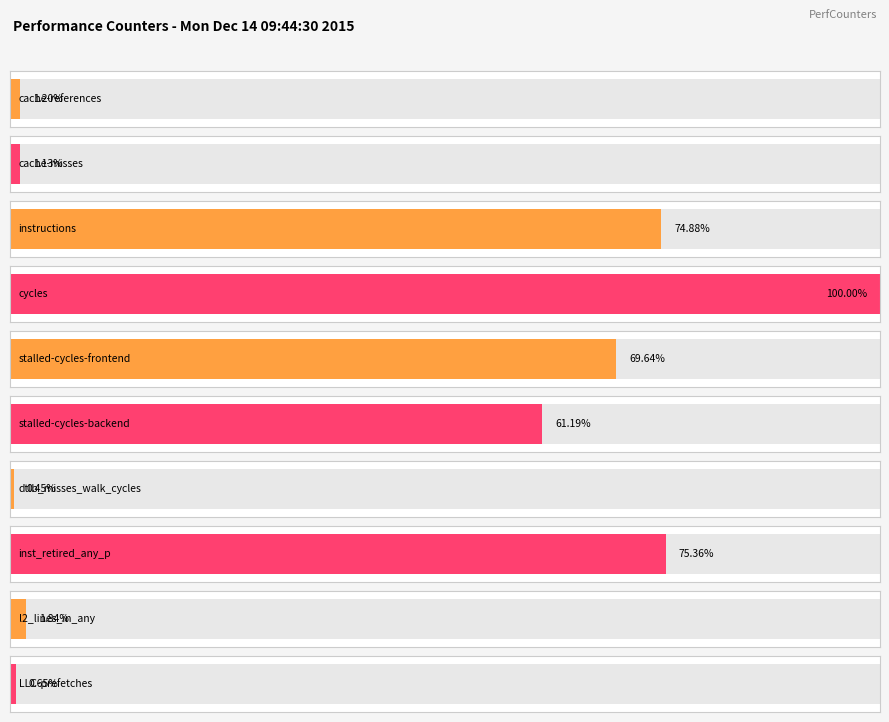

List the labels in order of value, smallest first.

dtlb_misses_walk_cycles, LLC-prefetches, cache-misses, cache-references, l2_lines_in_any, stalled-cycles-backend, stalled-cycles-frontend, instructions, inst_retired_any_p, cycles